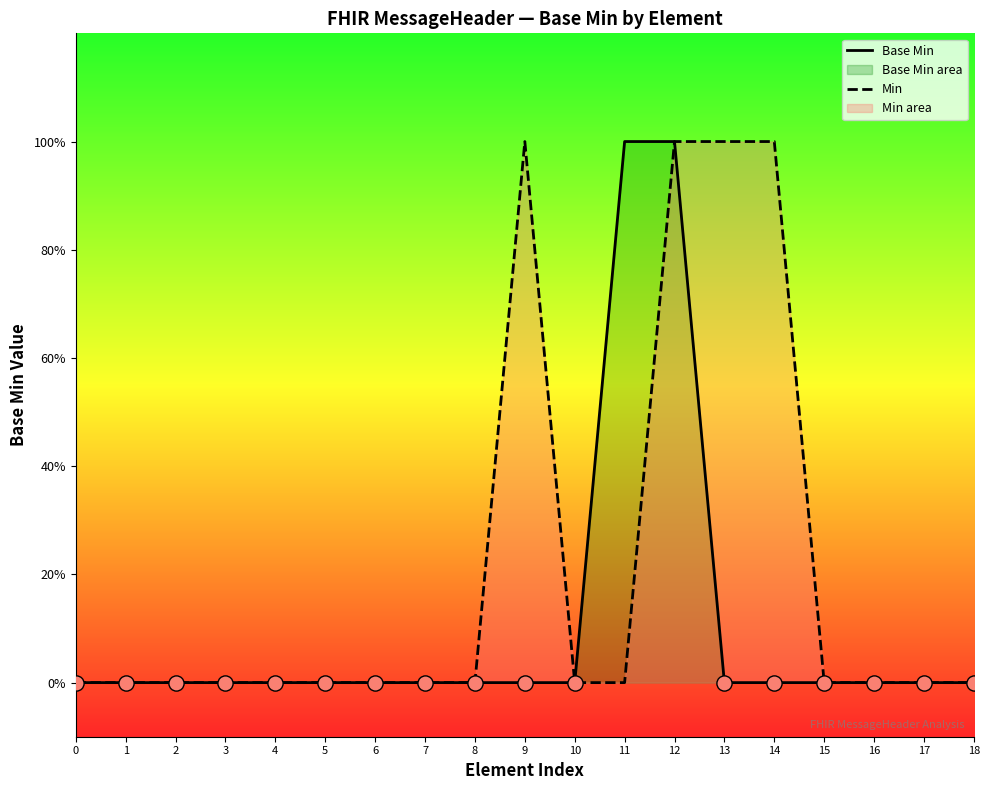

At how many categories does at least one series exceed 0?

5